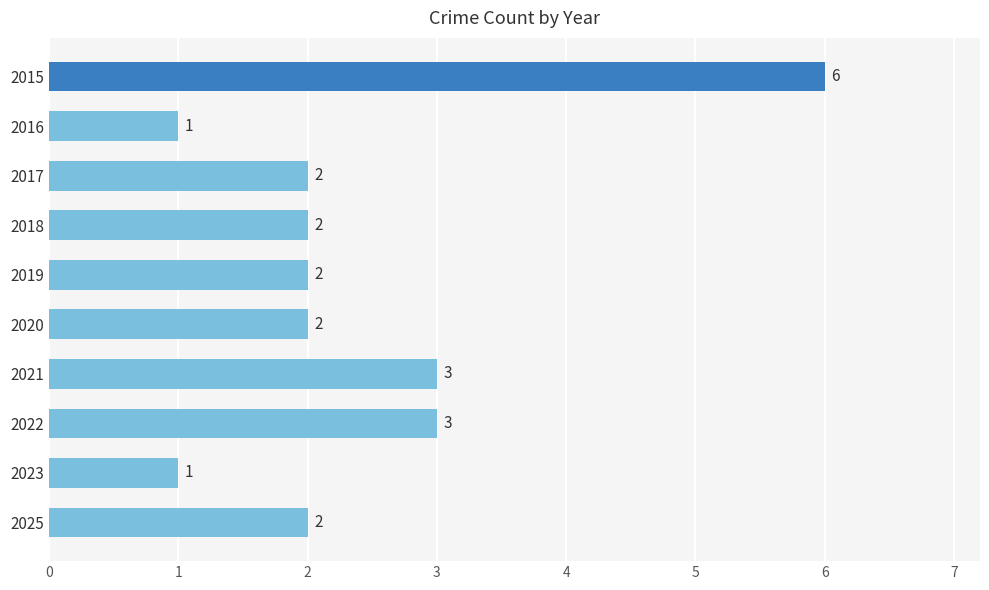

True or false: the data shows 3 at 2017.

False